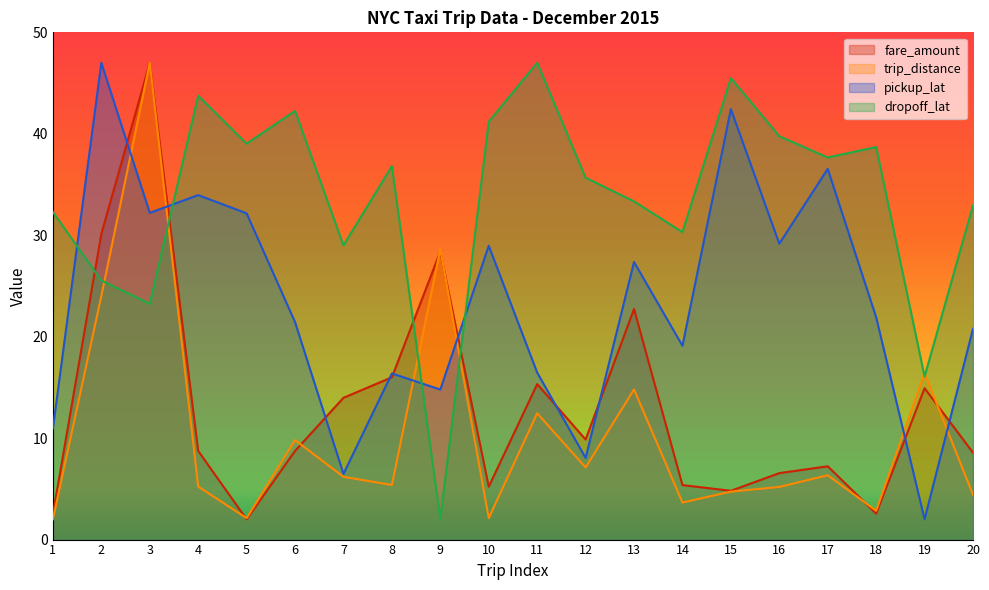

At which label does pickup_lat reach its minimum?

19